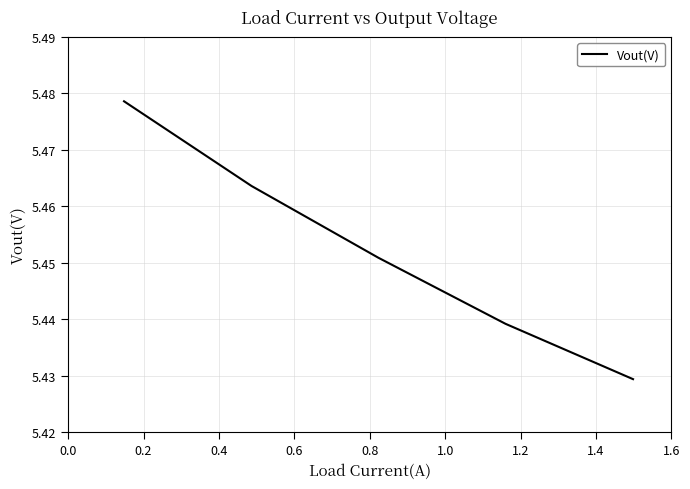

Count the values in the range 5 to 6.

5